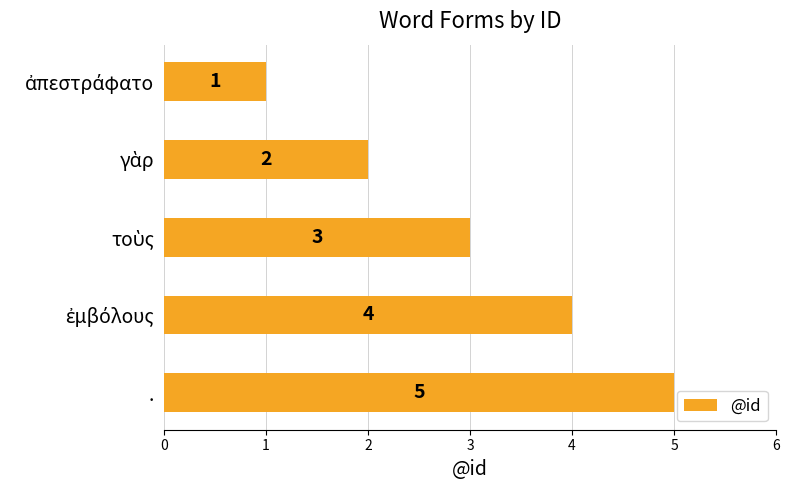

Is it true that the value at . is 5?

True